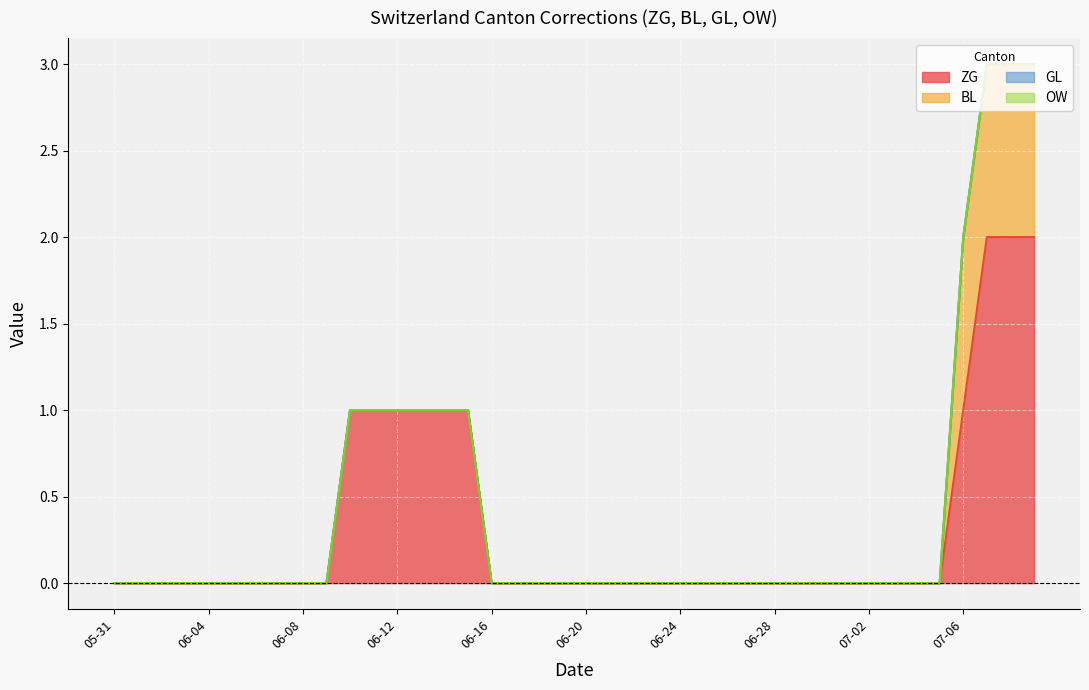

True or false: OW has more than 2 points higher than both neighbors.

False